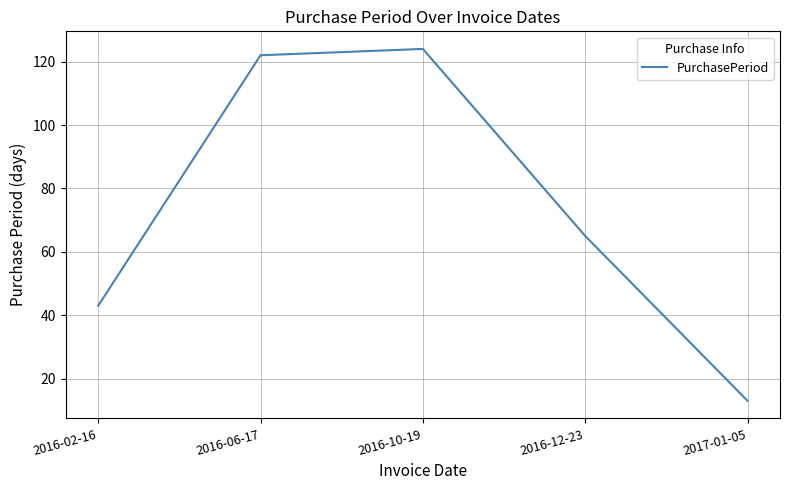

How many categories are shown in the chart?

5